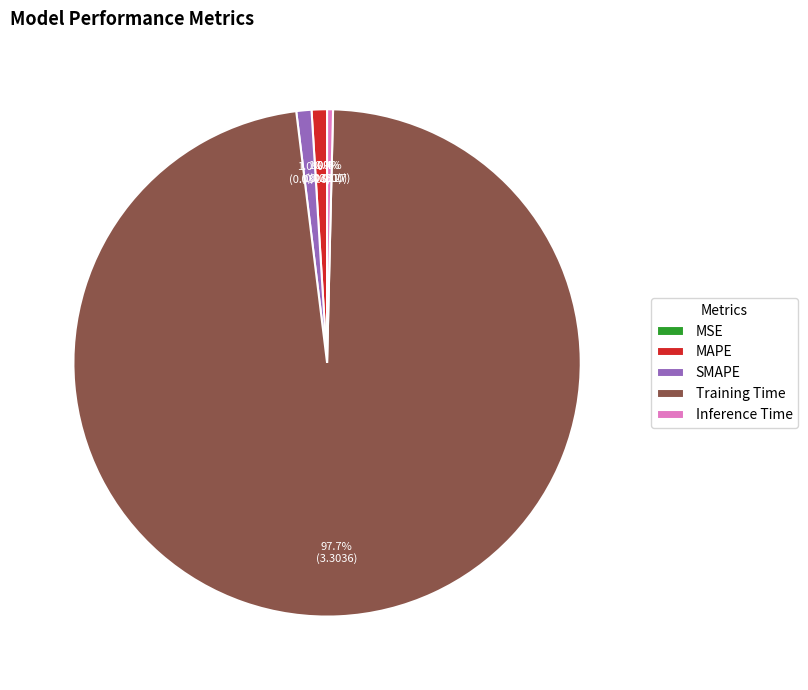

What is the majority slice?

Training Time